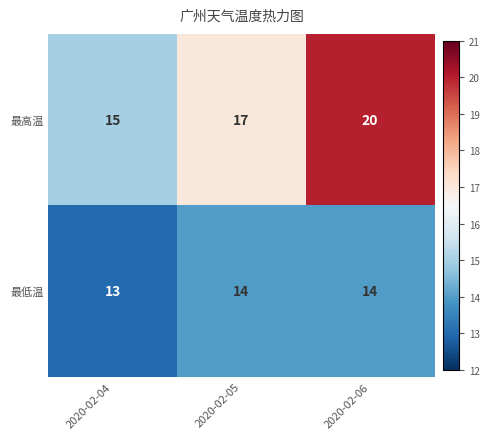

Which series has the widest spread of values?

最高温